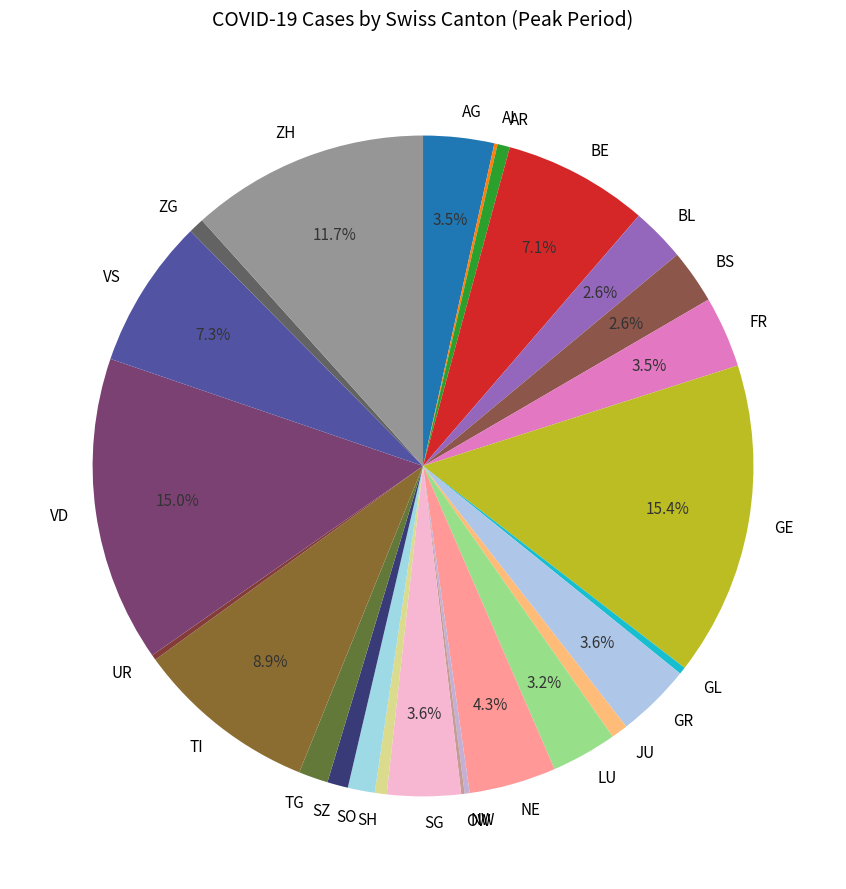

Between GE and SZ, which is larger?

GE